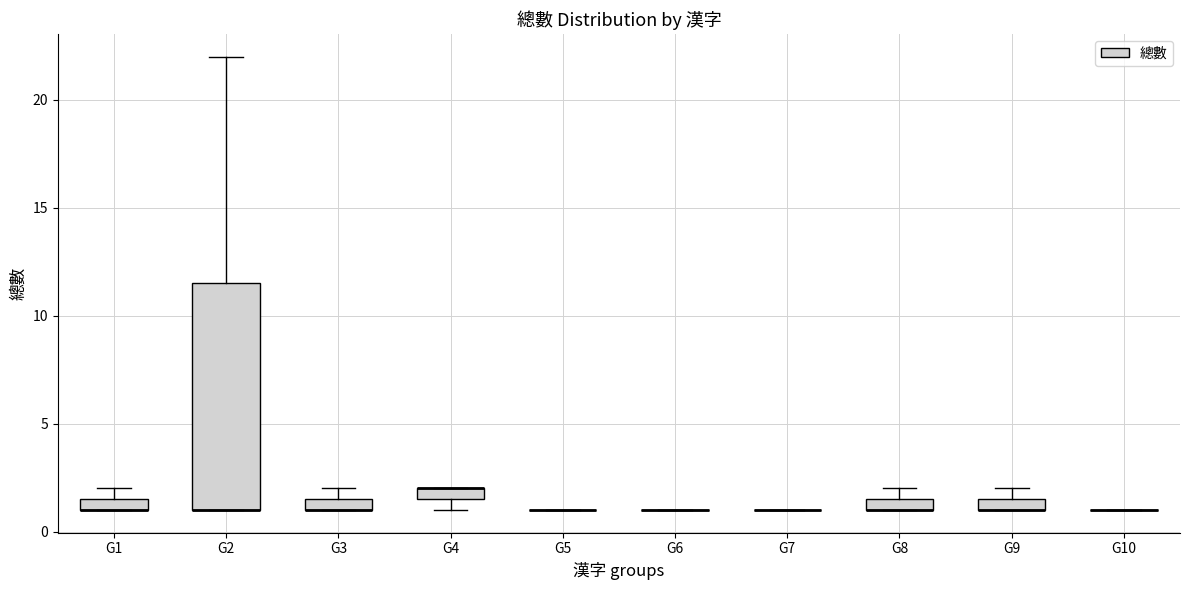

Comparing the boxes themselves (not the whiskers), which one is the tallest?

G2